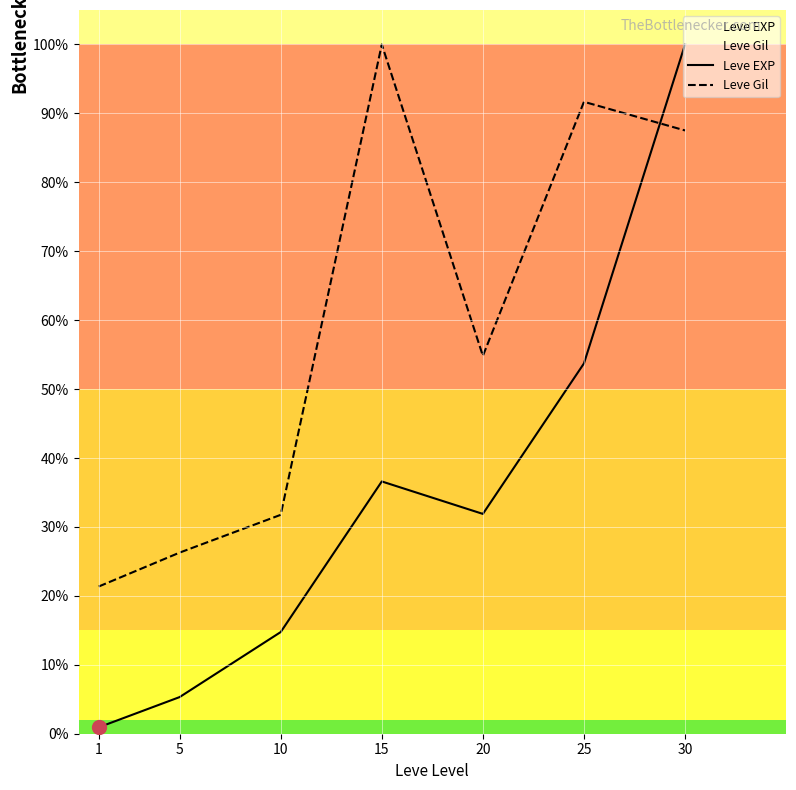

Reading right to left, what are all the values shown in this chart?

Leve EXP: 1.0	0.5	0.3	0.4	0.1	0.1	0.0
Leve Gil: 0.9	0.9	0.5	1.0	0.3	0.3	0.2